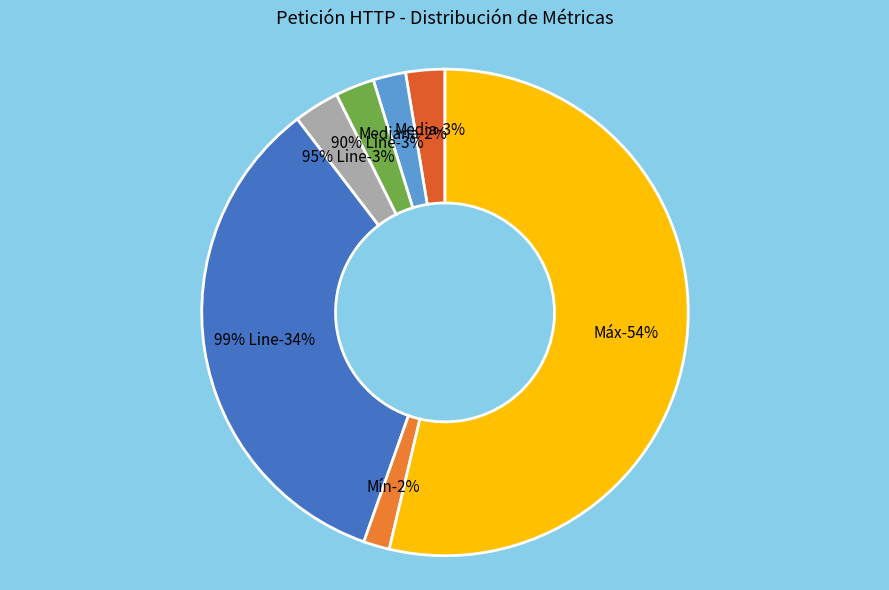

Which category has the smallest portion of the pie?

Mín